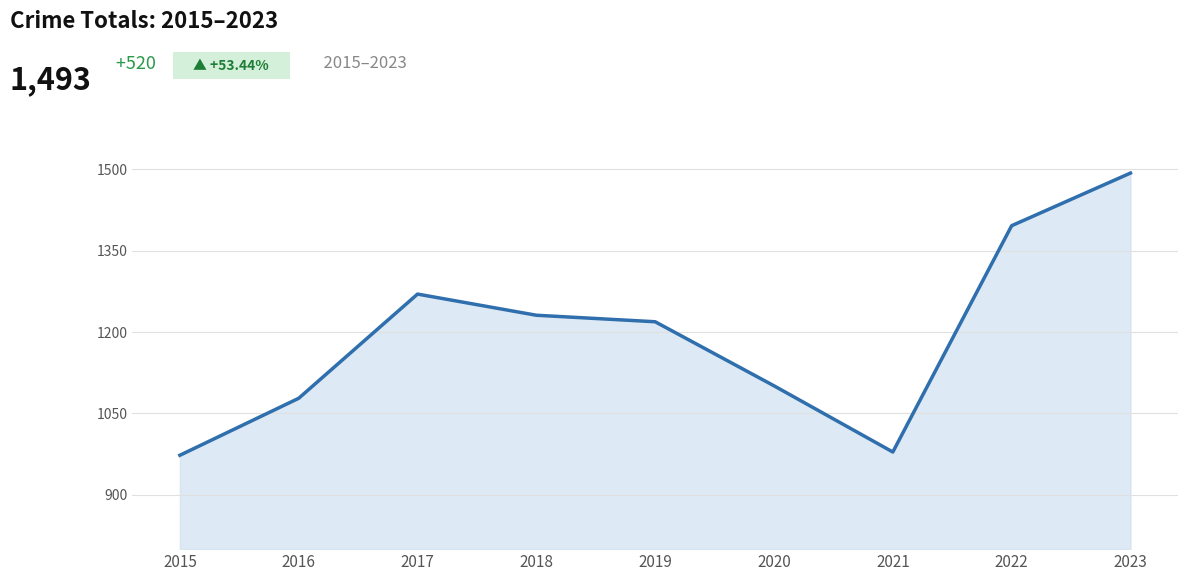

How many interior local valleys (lower than both neighbors) does the data have?

1